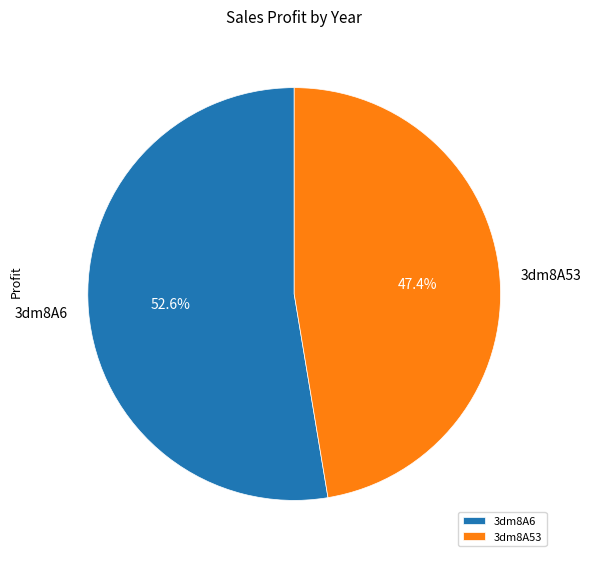

Combined, what portion of the pie is 3dm8A53 and 3dm8A6?

100.0%